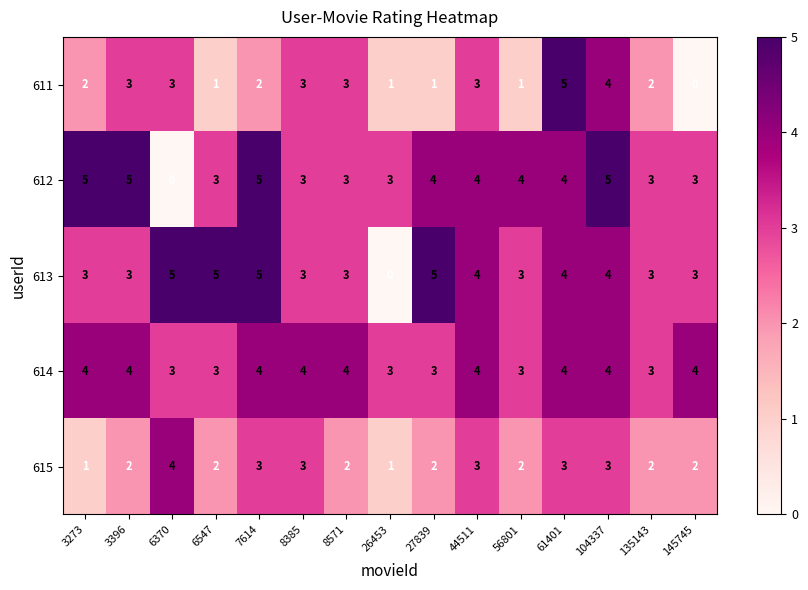

Which series changed the most between 27839 and 135143?

613